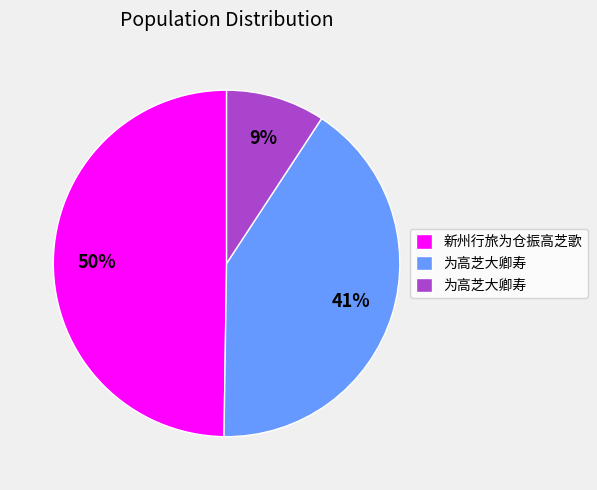

Is there a majority slice in this chart?

No